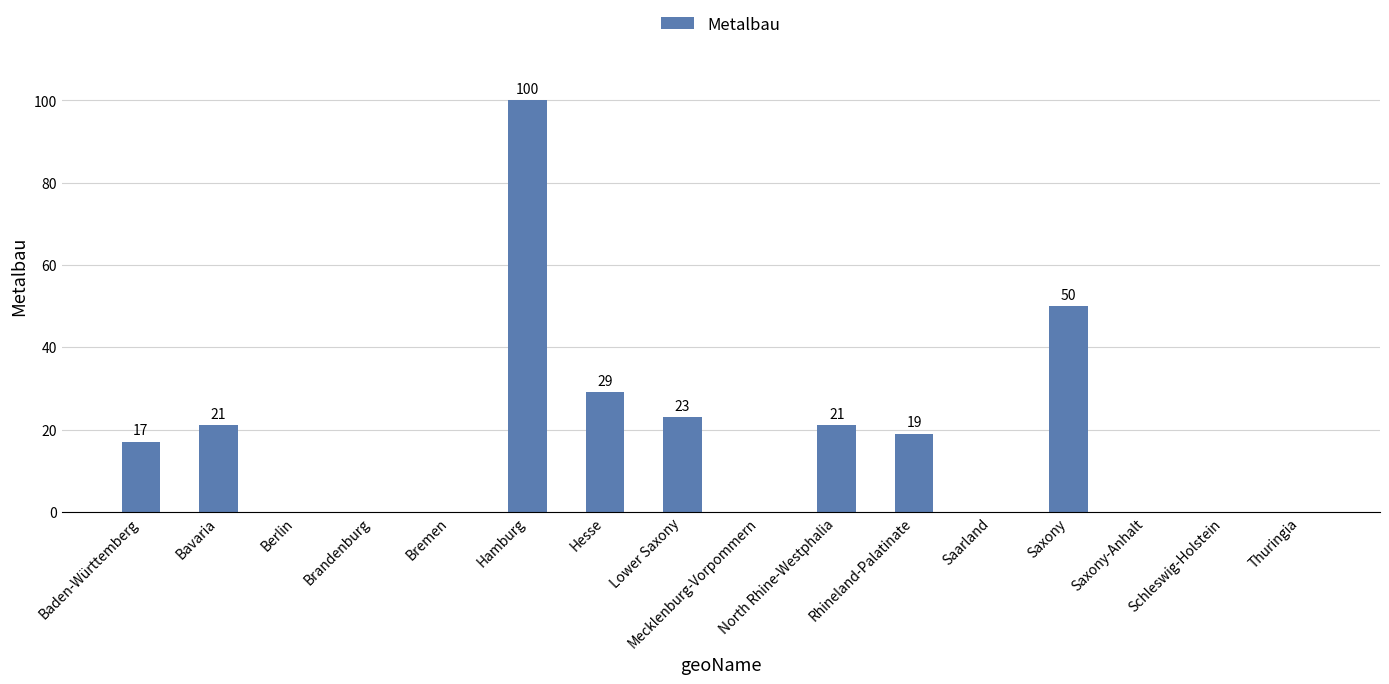

Count the number of categories in the chart.

16